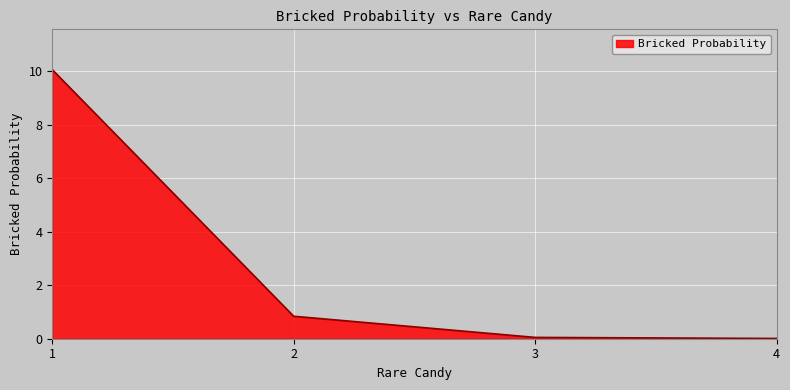

Which label corresponds to the largest value in the chart?

1